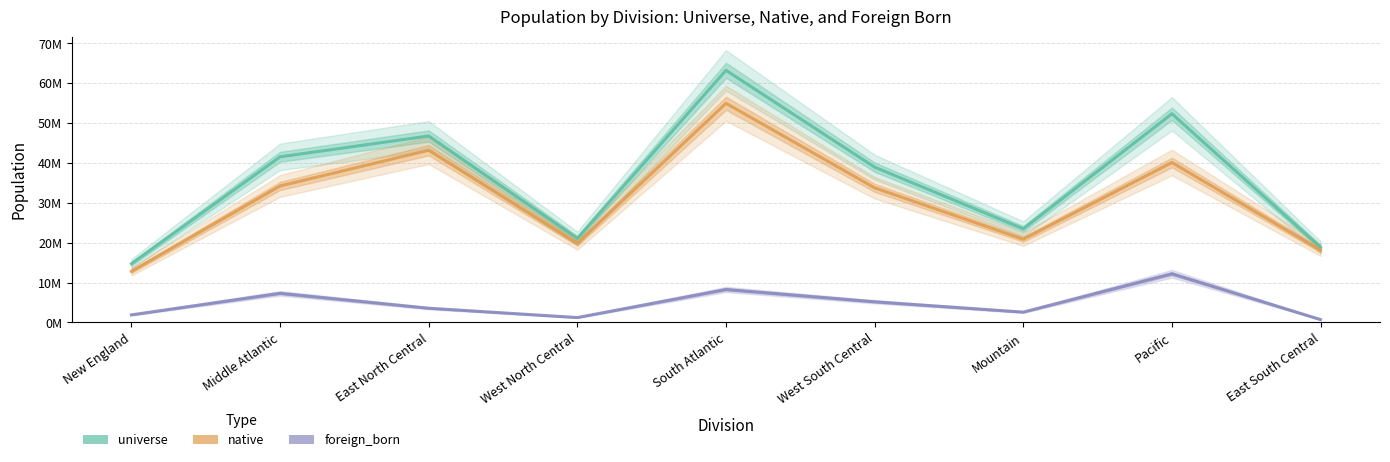

Reading left to right, transcribe all the data shown in this chart.

universe: 14726577	41548894	46767485	21082788	63241087	38957268	23483396	52338164	18858748
native: 12818607	34237351	43196045	19845564	54966019	33770553	20885863	40122006	18134272
foreign_born: 1907970	7311543	3571440	1237224	8275068	5186715	2597533	12216158	724476